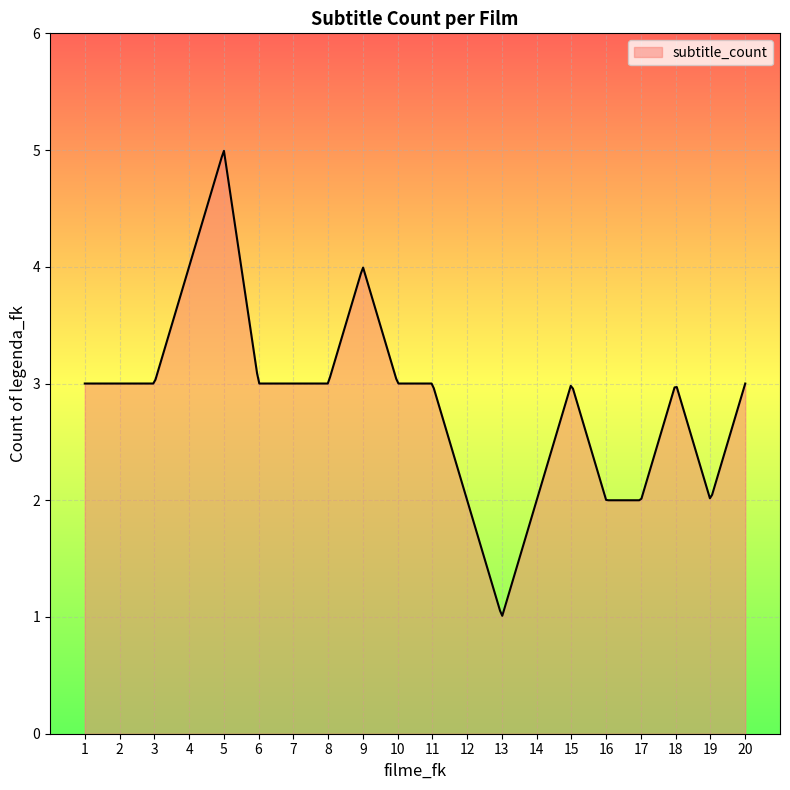

What is the greatest value displayed?

5.0